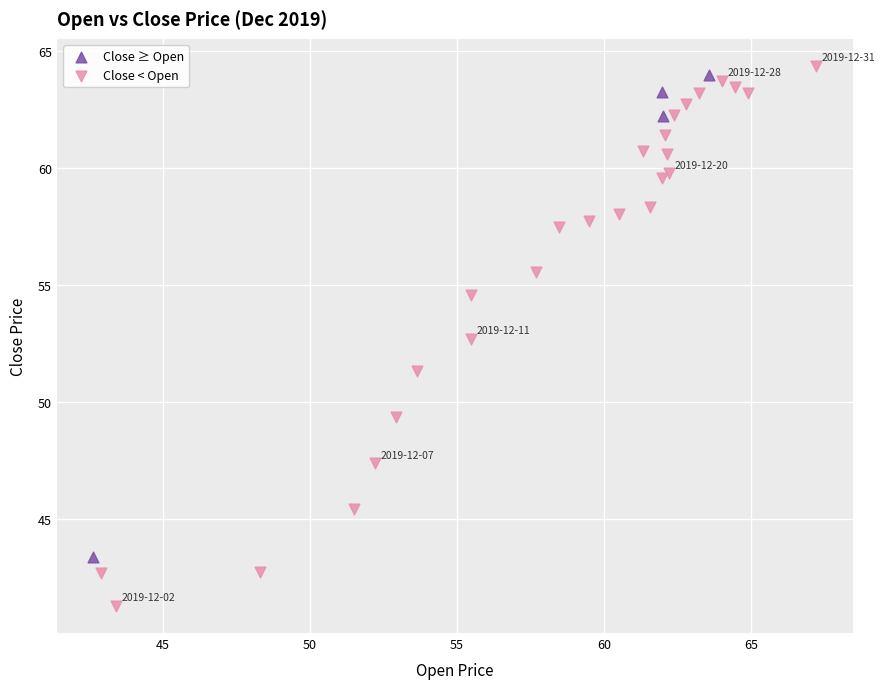

Which series has the widest spread of Y values?

Close < Open